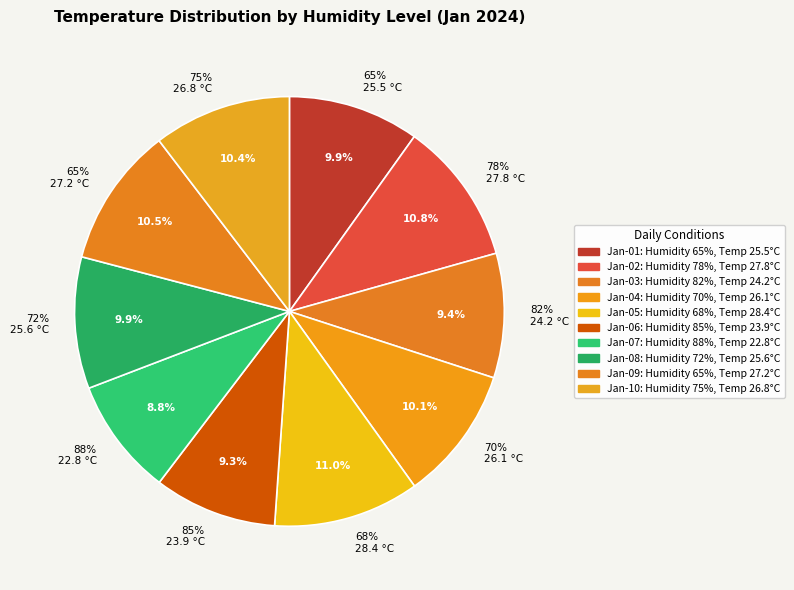

True or false: 88% accounts for 16% of the total.

False